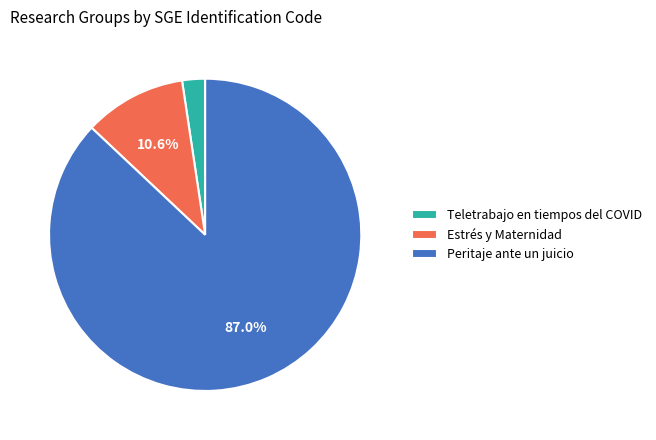

Approximately how many times larger is the value at Peritaje ante un juicio compared to Estrés y Maternidad?

8.2